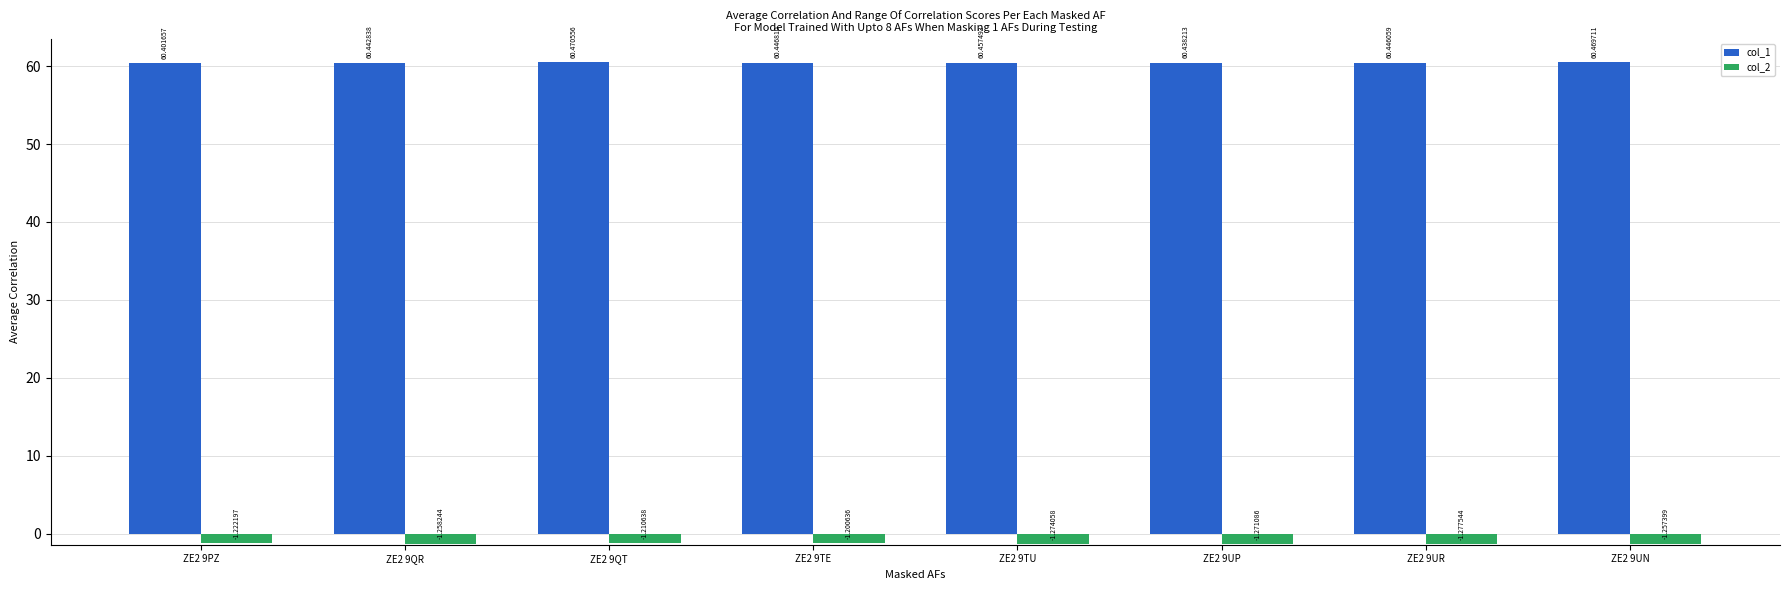

At which label is col_2 closest to -1?

ZE2 9TE